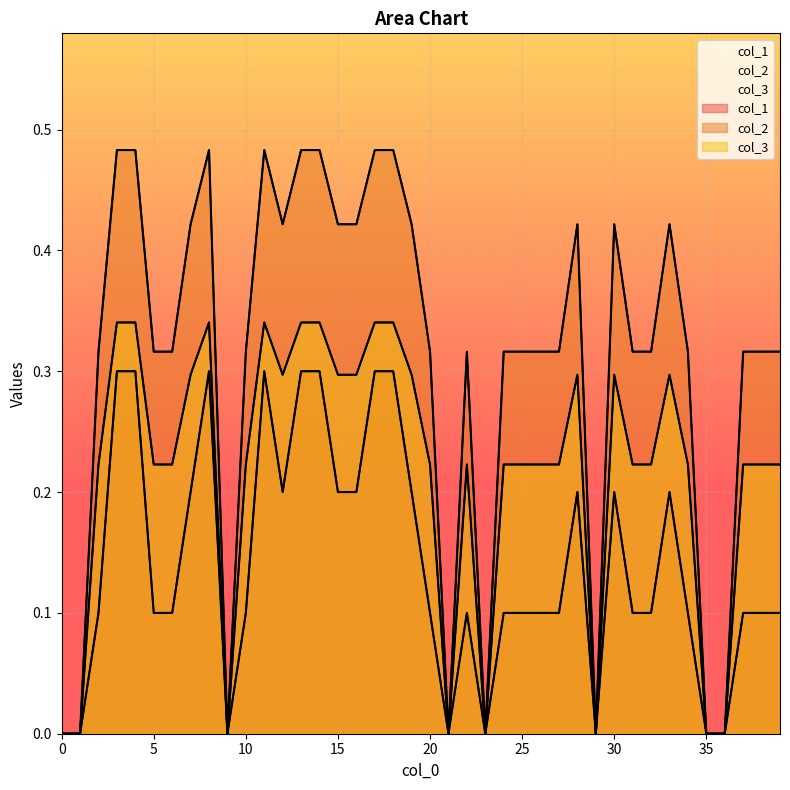

True or false: col_1 has more than 2 interior local peaks.

True